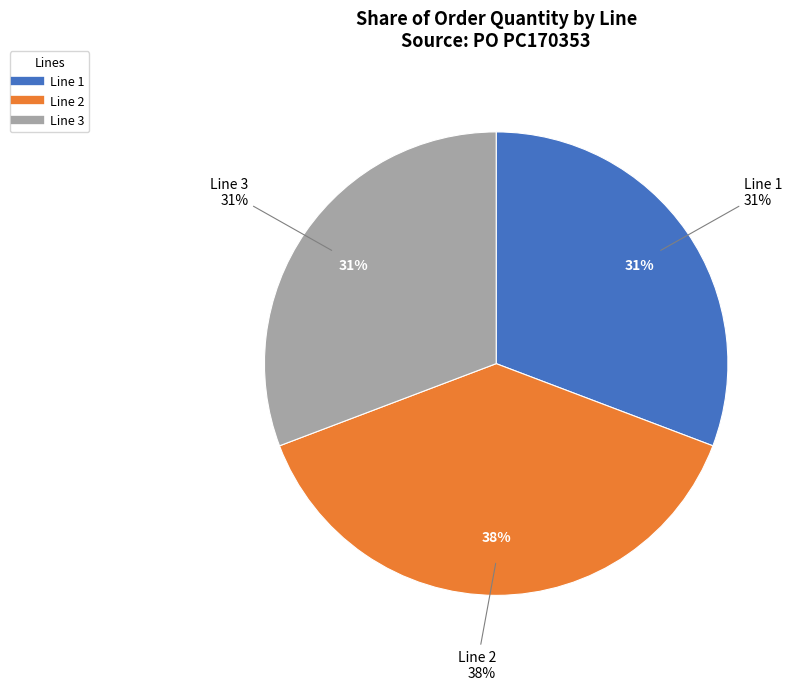

True or false: 2 accounts for 28% of the total.

False